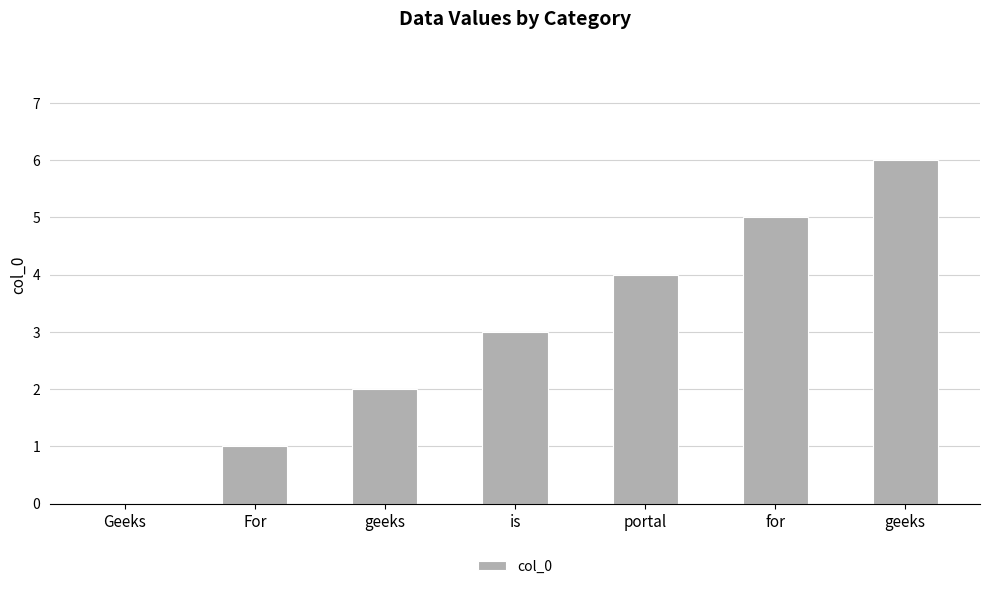

Are the bars horizontal?

No